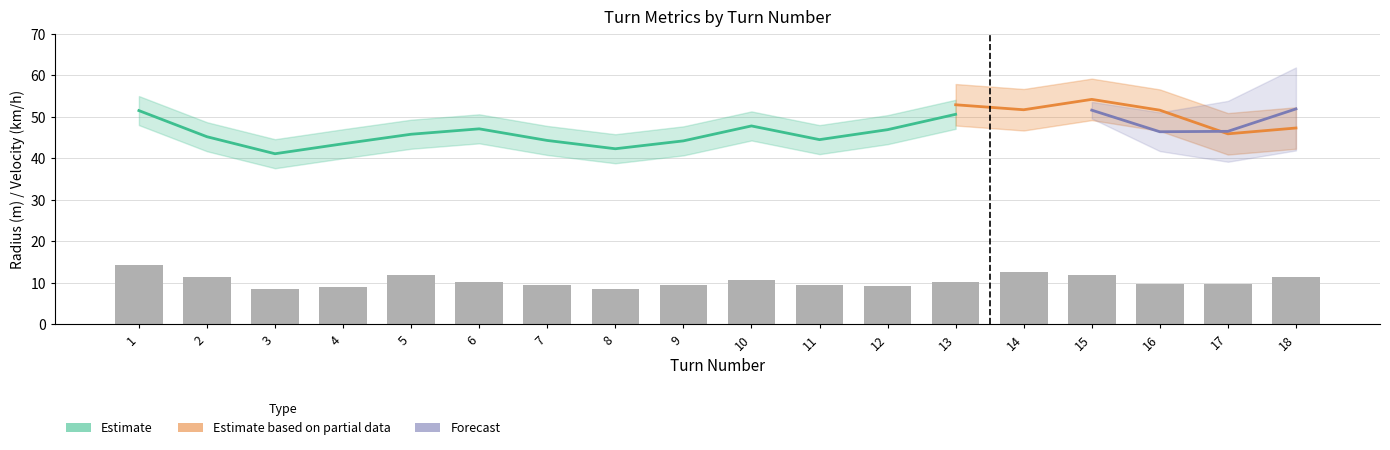

Does the chart contain stacked bars?

No